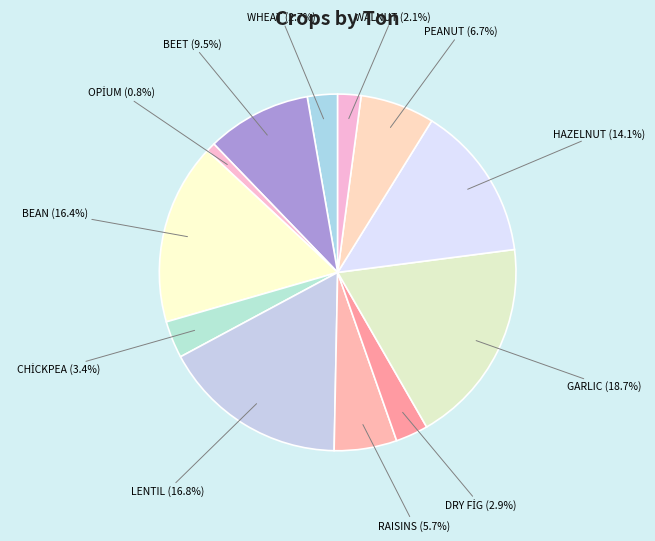

To the nearest percent, what is the difference between the largest and smallest slice percentages?

18%